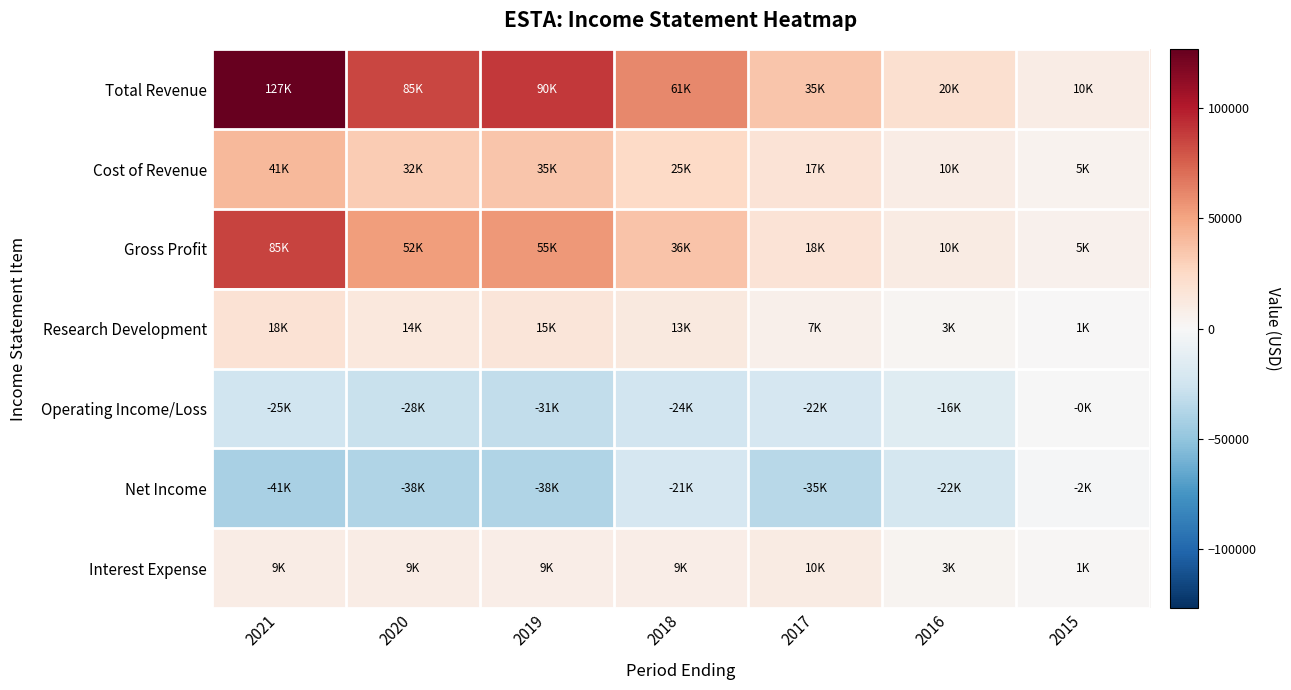

At how many categories does at least one series exceed 9217?

7